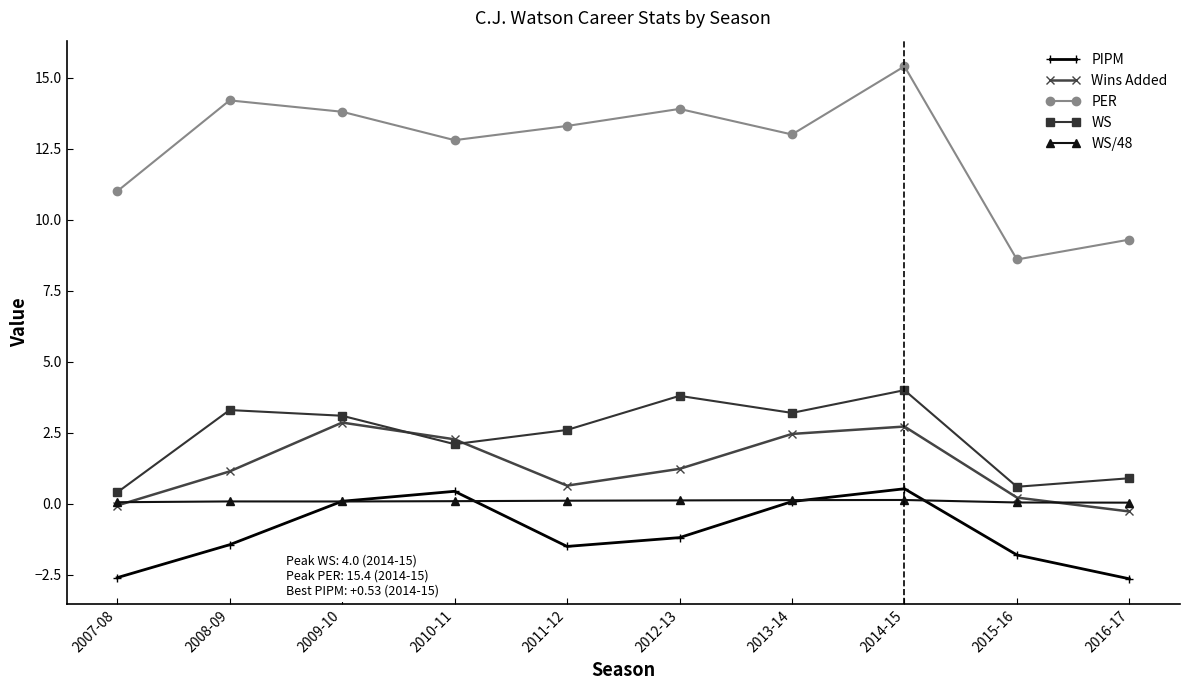

What is the maximum value shown in the chart?

15.4